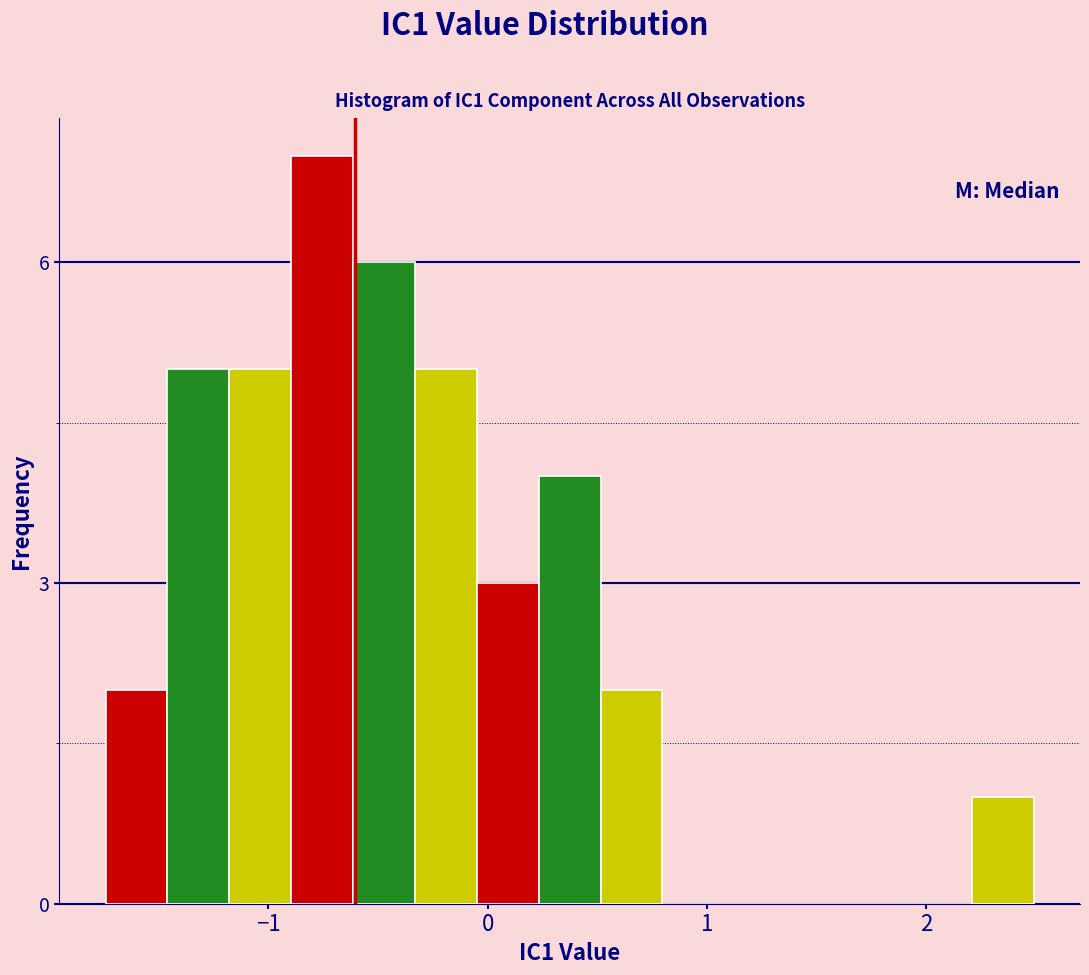

Read against the x-axis, roughly where is the centre of the tallest bar?

-0.8